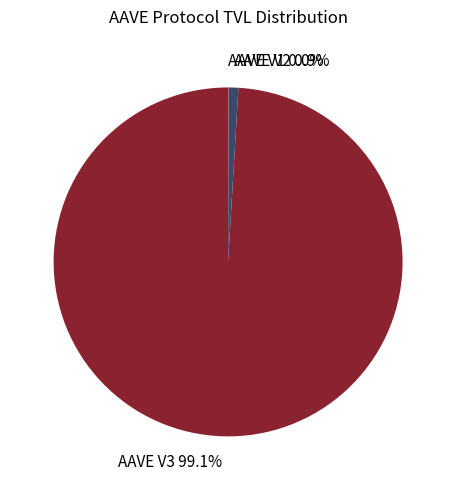

Which slice is the largest?

AAVE V3